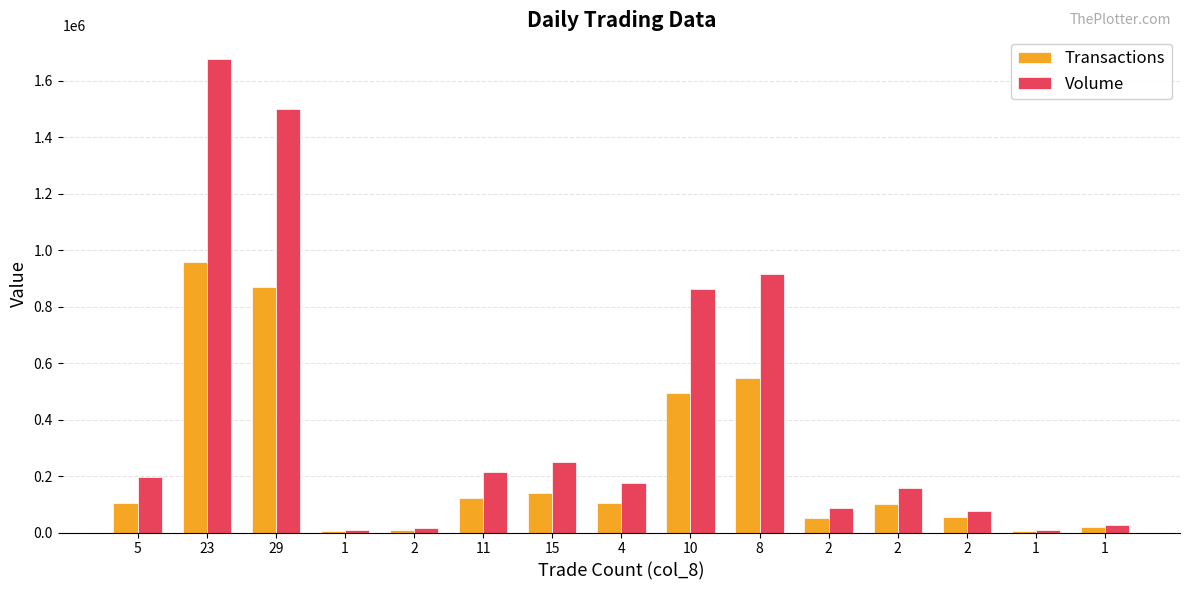

What is the label of the 9th bar from the right?

15